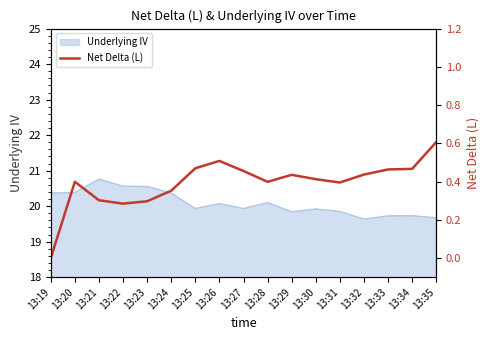

Reading right to left, transcribe all the data shown in this chart.

13:35=0.6	13:34=0.5	13:33=0.5	13:32=0.4	13:31=0.4	13:30=0.4	13:29=0.4	13:28=0.4	13:27=0.5	13:26=0.5	13:25=0.5	13:24=0.4	13:23=0.3	13:22=0.3	13:21=0.3	13:20=0.4	13:19=0.0